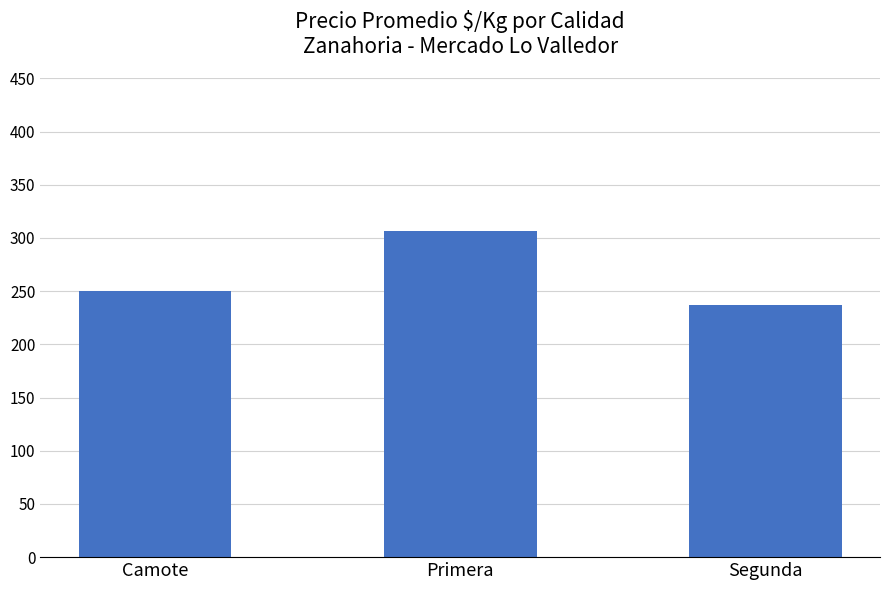

Reading left to right, extract all data points from this chart.

Camote=250	Primera=307	Segunda=237